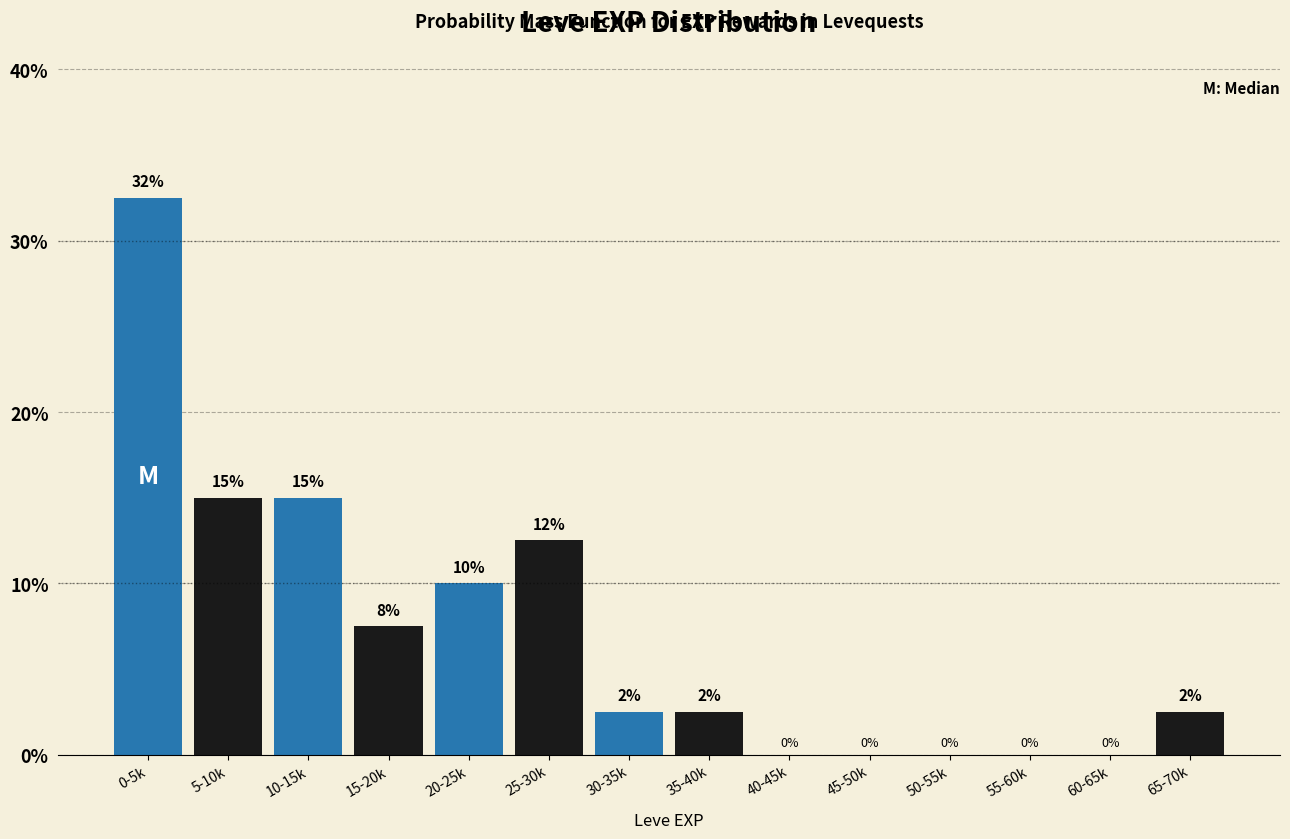

Which has a higher value, 0-5k or 15-20k?

0-5k